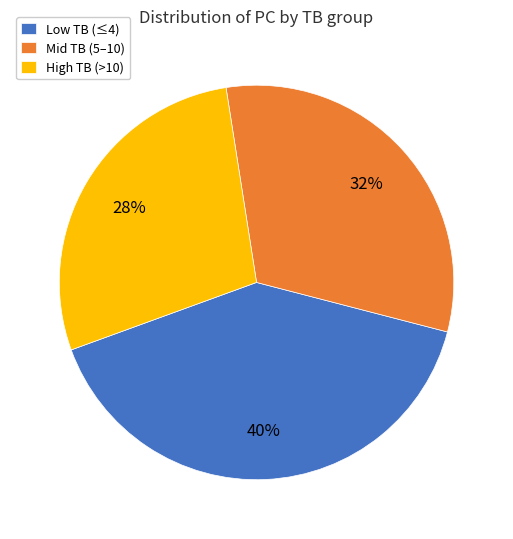

What percentage is the High TB (>10) slice, to the nearest percent?

28%